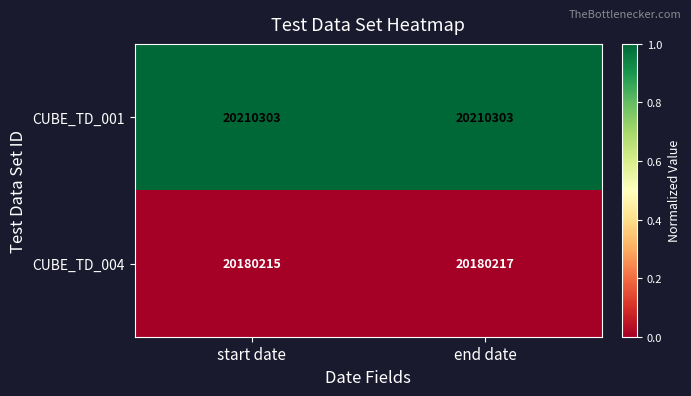

True or false: CUBE_TD_001 has a value of 7935814 at start date.

False